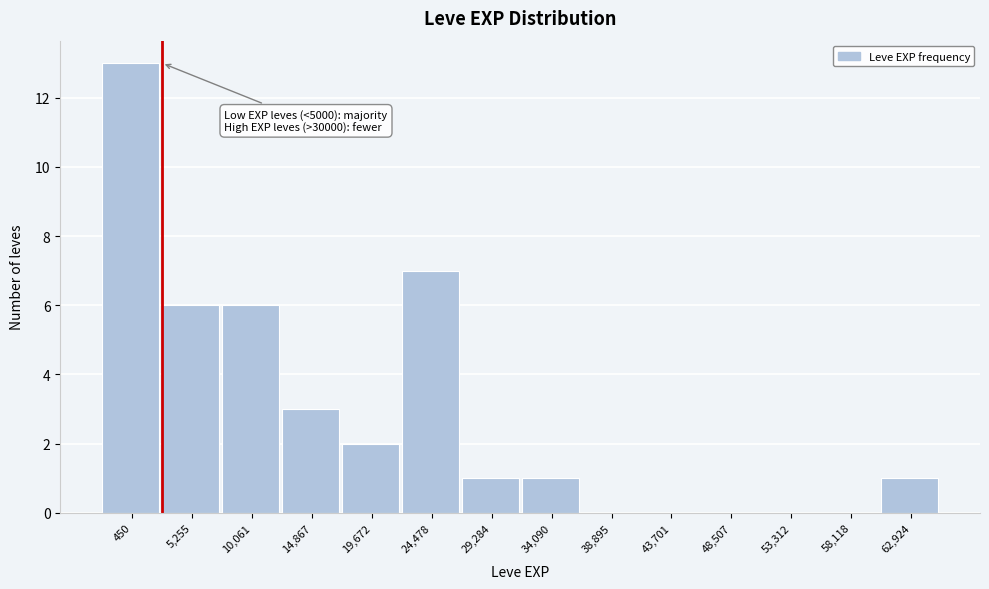

Reading left to right, what are all the values shown in this chart?

450=13	5,255=6	10,061=6	14,867=3	19,672=2	24,478=7	29,284=1	34,090=1	38,895=0	43,701=0	48,507=0	53,312=0	58,118=0	62,924=1